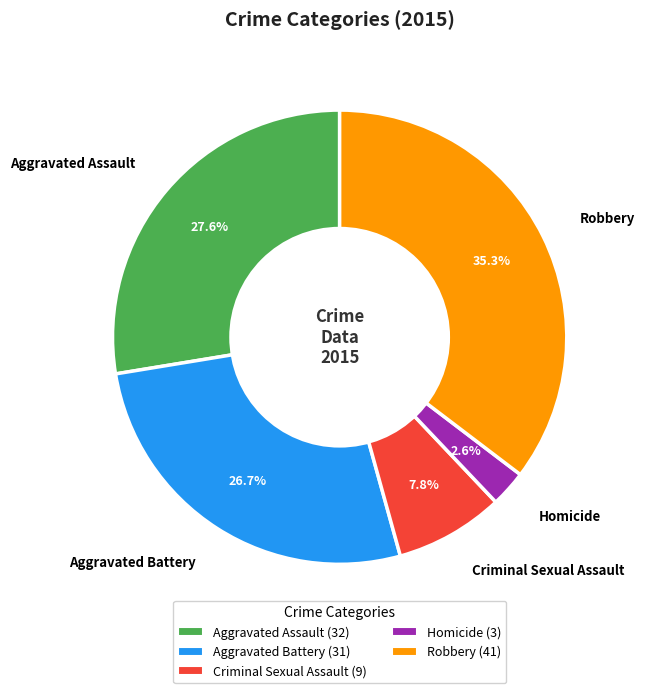

The Robbery slice represents 35% of the pie. True or false?

True